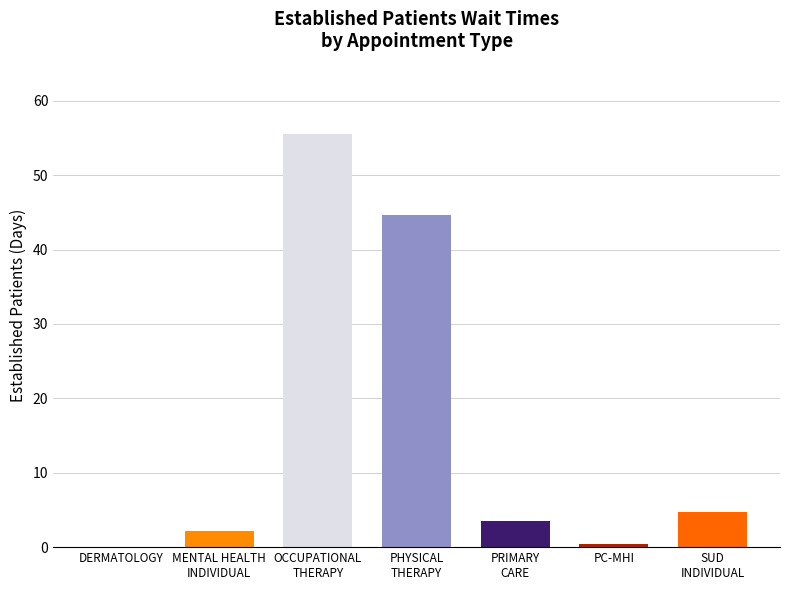

Where does the data first go above 3?

OCCUPATIONAL THERAPY